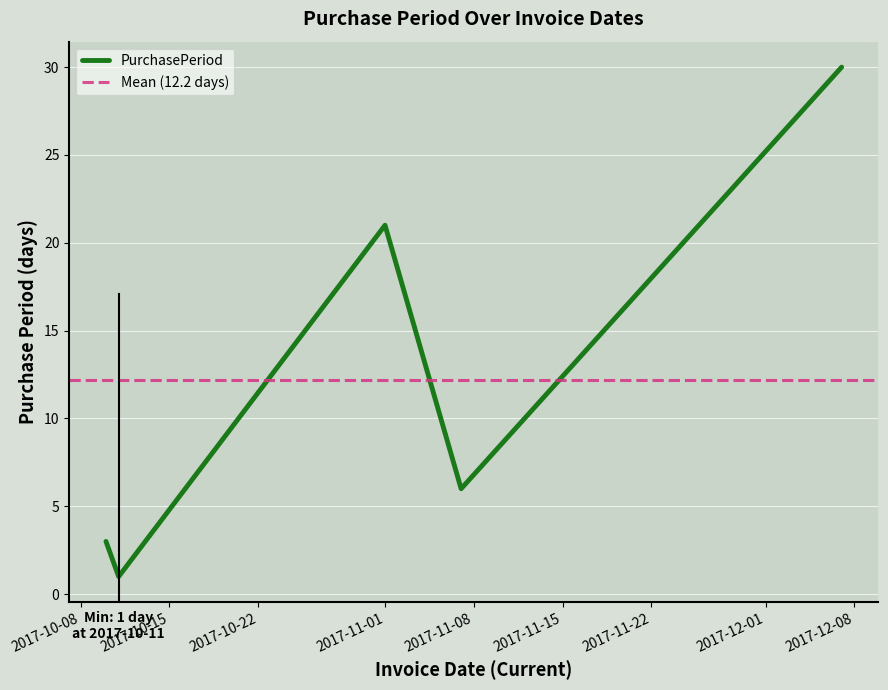

How many interior local peaks (higher than both neighbors) does the data have?

1